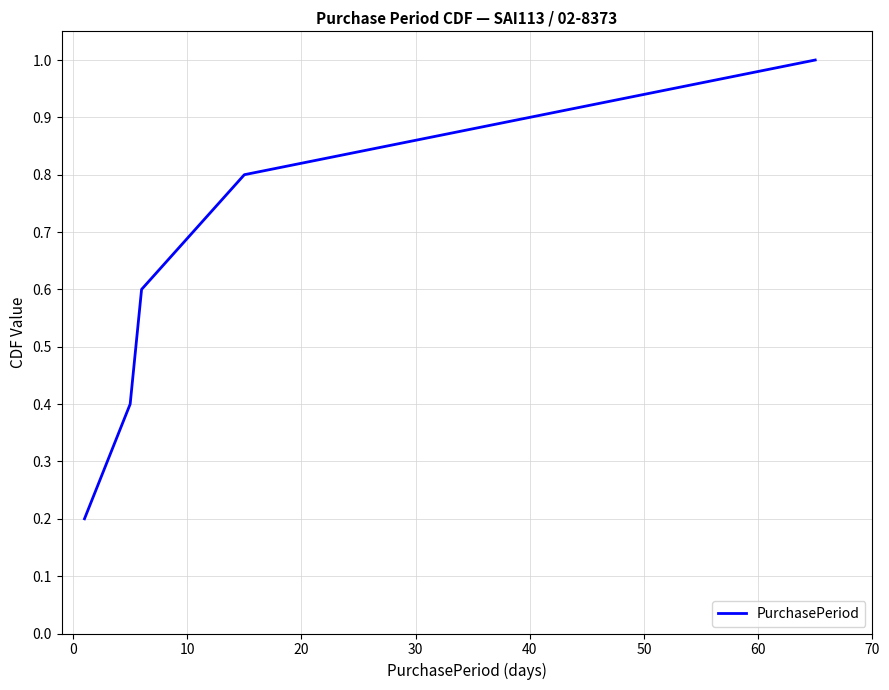

True or false: the data has more than 0 interior local peaks.

False